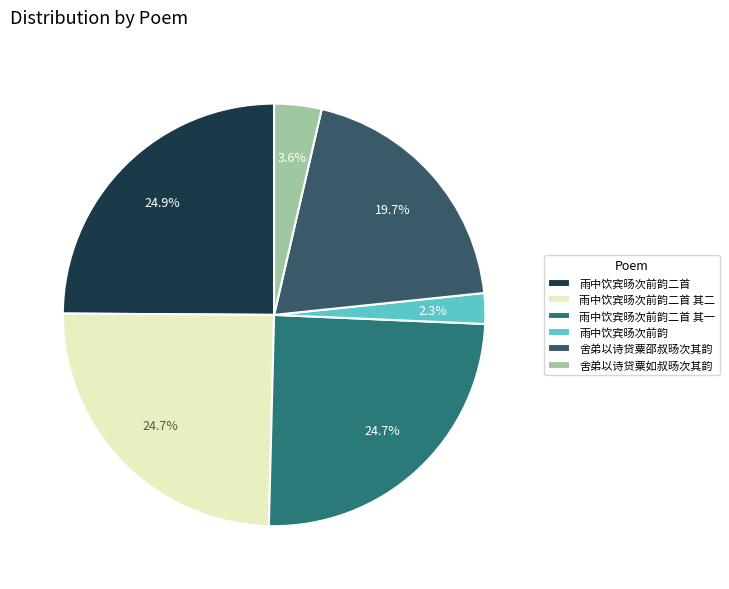

True or false: 舍弟以诗贷粟邵叔旸次其韵 accounts for 29% of the total.

False